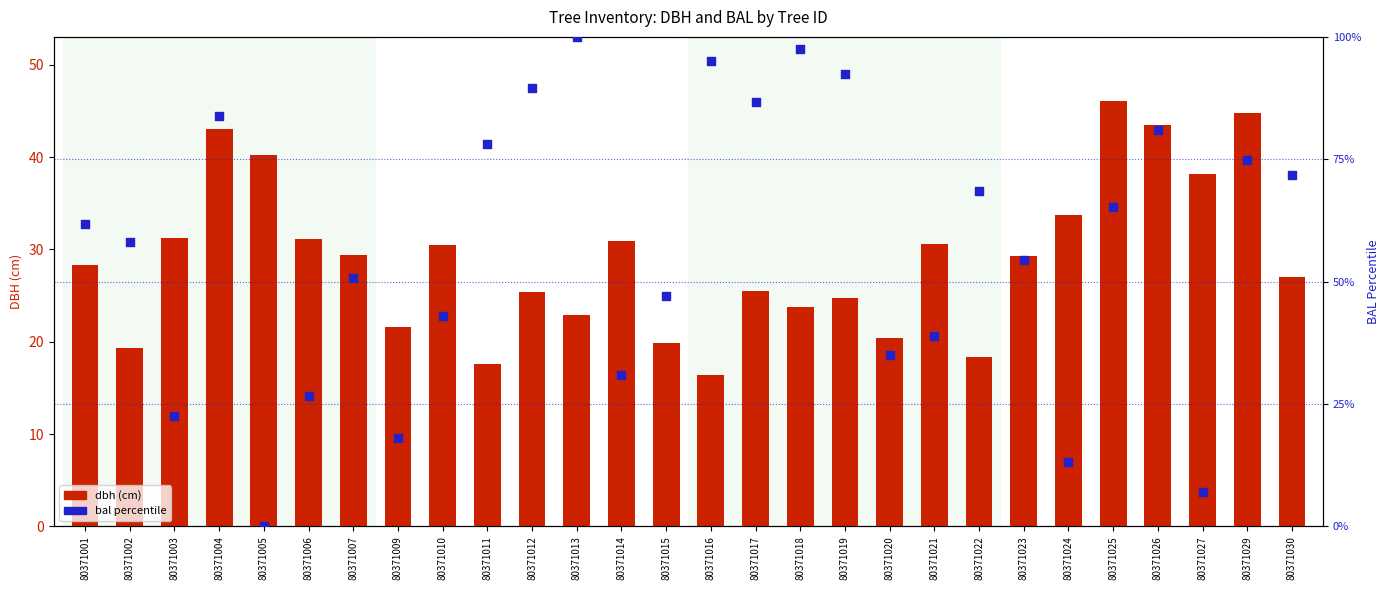

What is the total value across all series at 80371004?

127.0